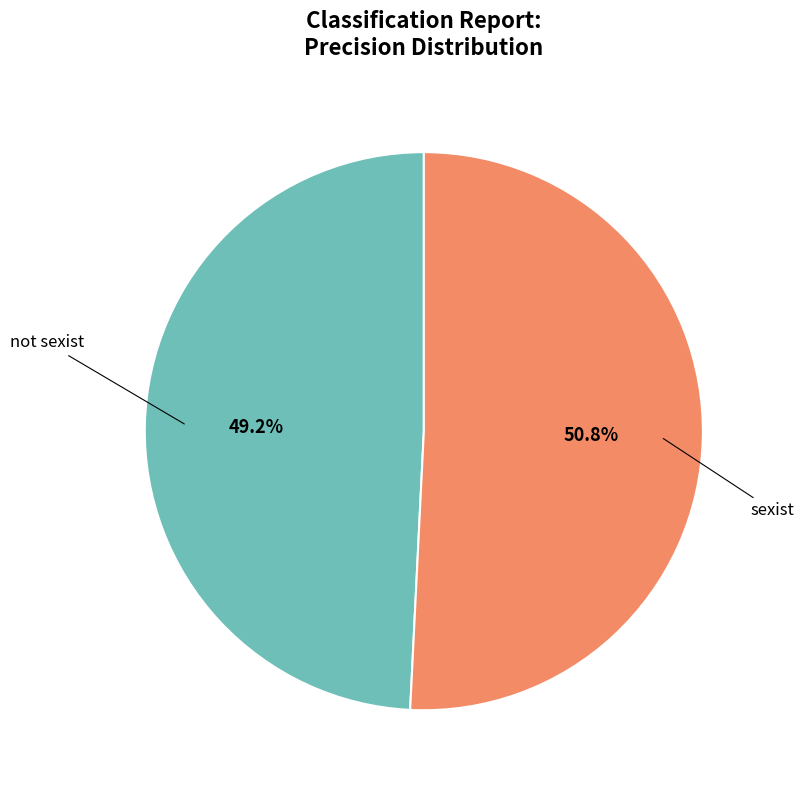

Does any single category account for the majority?

Yes